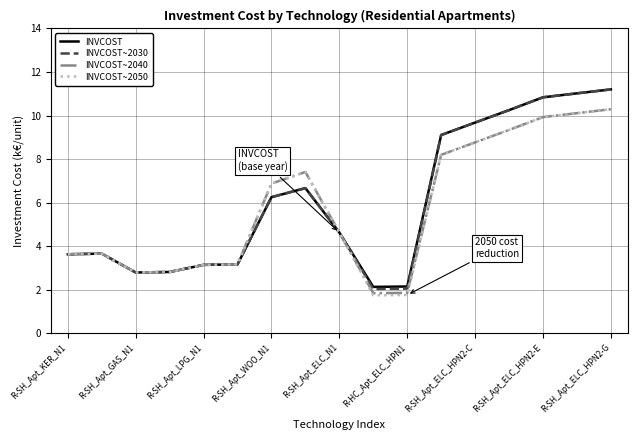

True or false: INVCOST~2050 has more than 0 points higher than both neighbors.

True